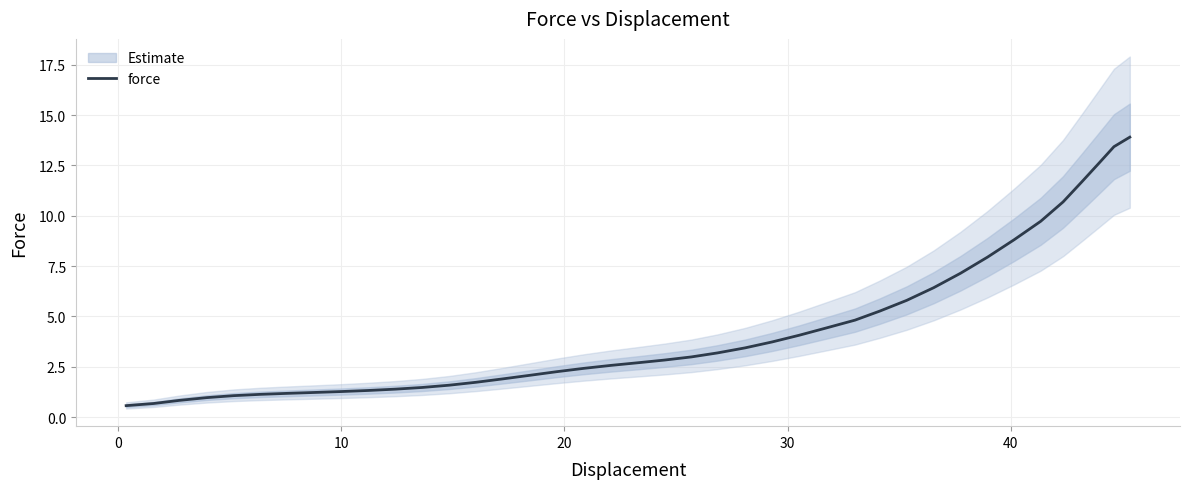

What is the maximum value for force?

13.9